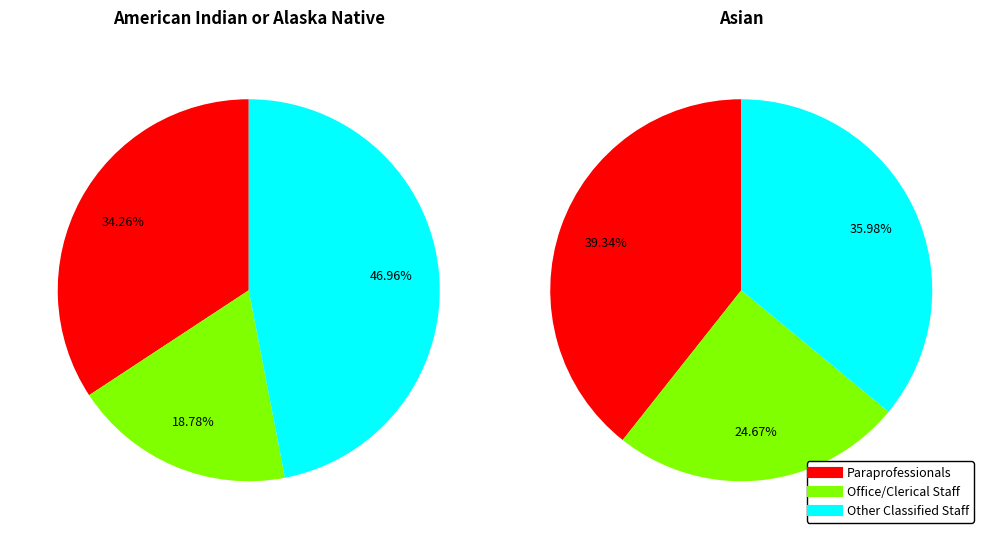

How many slices are in this pie chart?

3